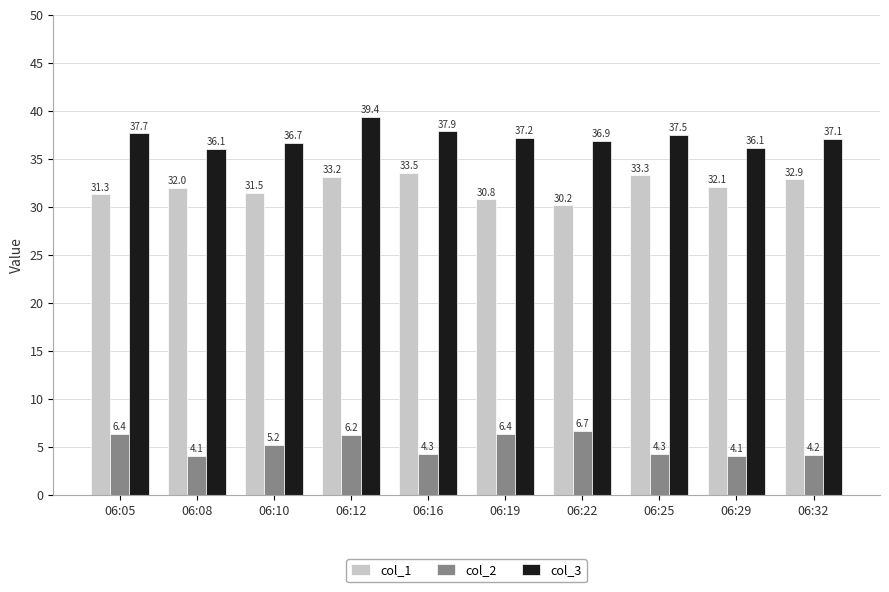

What is the spread (max minus min) of values at 06:22?

30.2